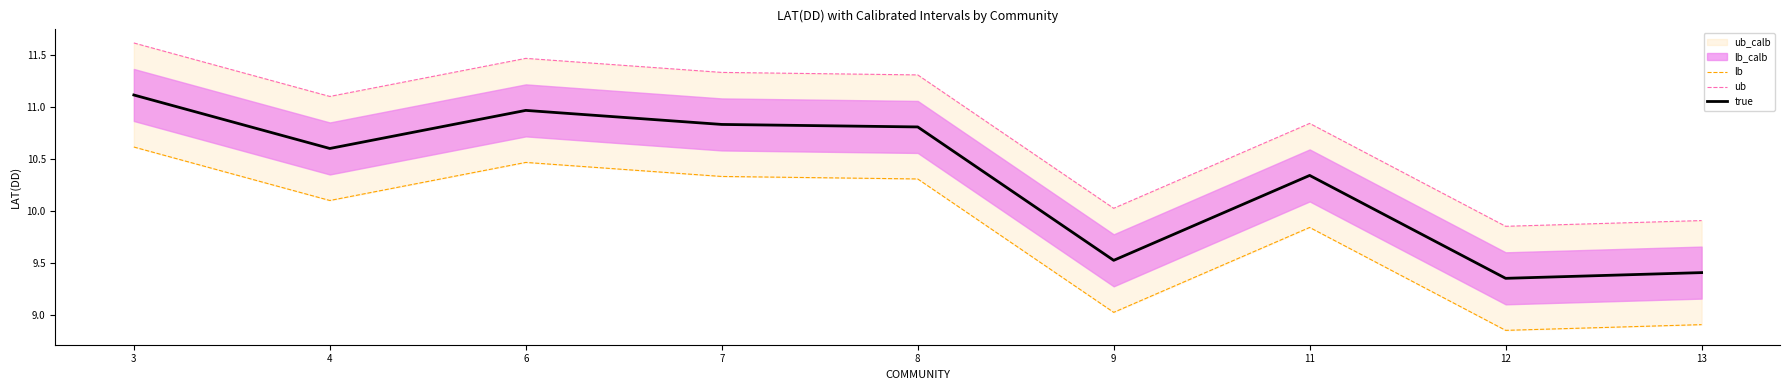

Reading right to left, extract all data points from this chart.

lb: 8.9	8.9	9.8	9.0	10.3	10.3	10.5	10.1	10.6
ub: 9.9	9.9	10.8	10.0	11.3	11.3	11.5	11.1	11.6
true: 9.4	9.4	10.3	9.5	10.8	10.8	11.0	10.6	11.1